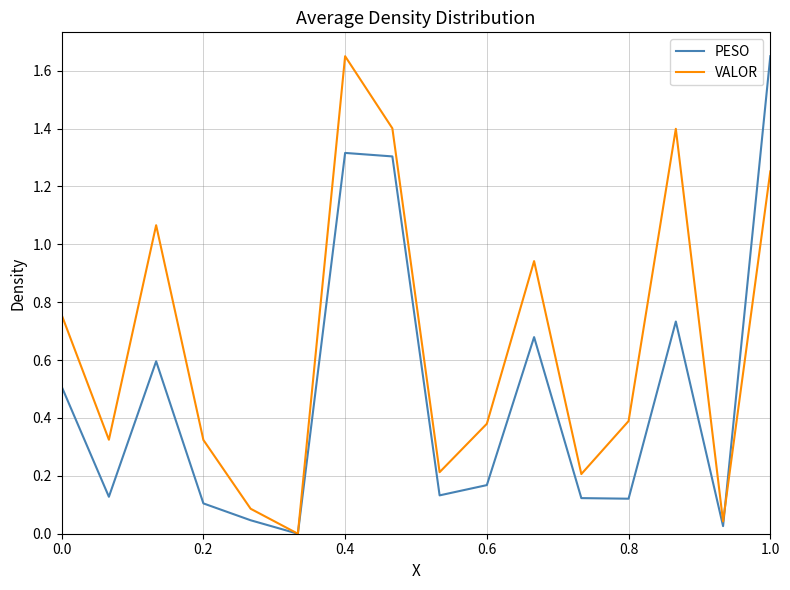

Which series has the largest total across all categories?

VALOR